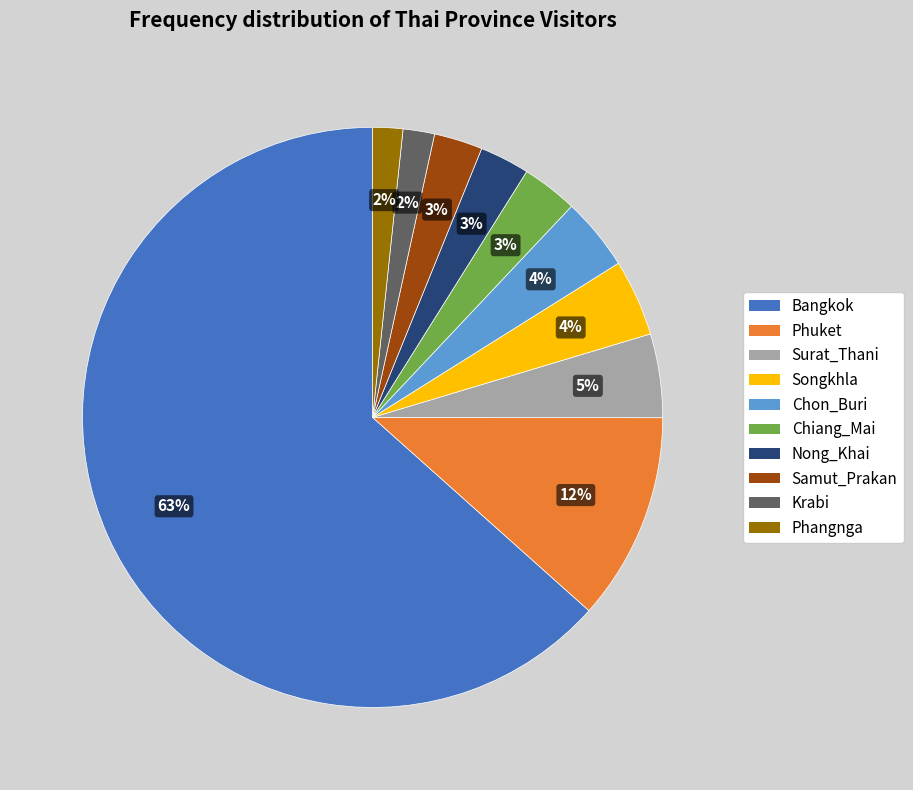

The Samut_Prakan slice represents 3% of the pie. True or false?

True